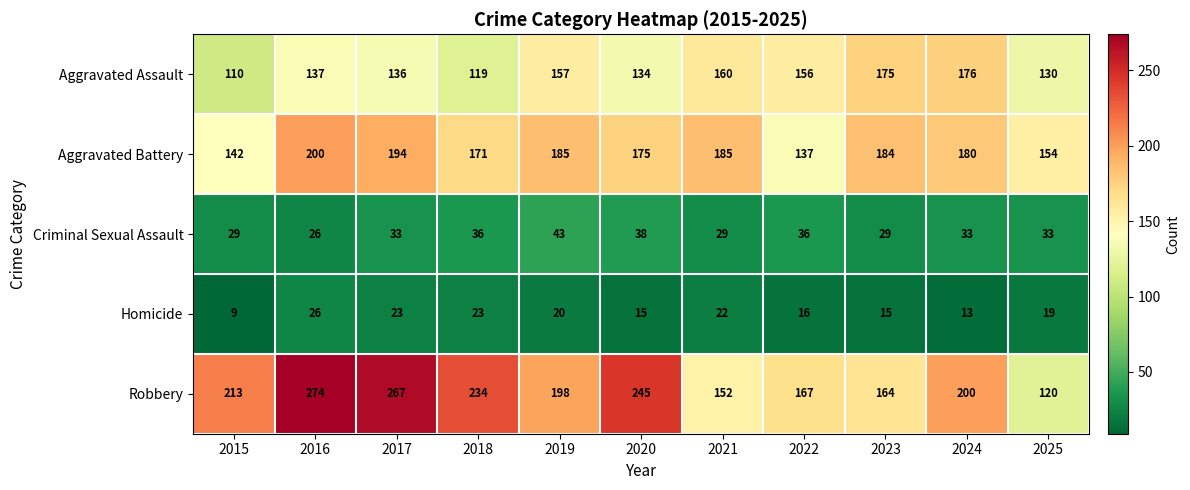

What is the total value across all series at 2025?

456